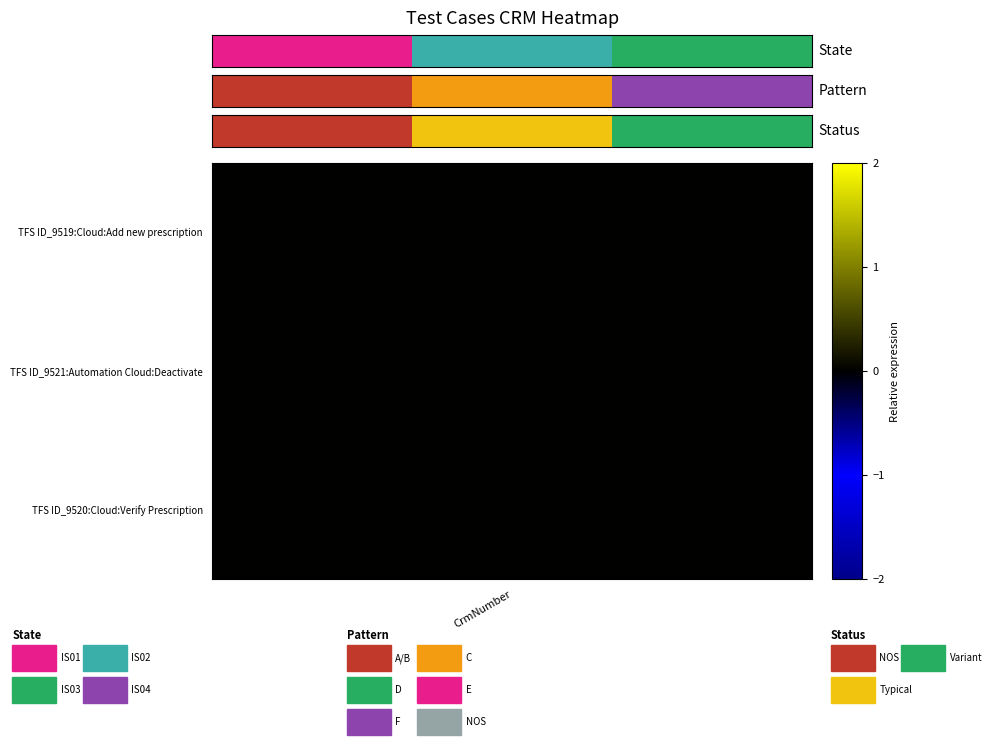

The value at 1 is 1. True or false?

False